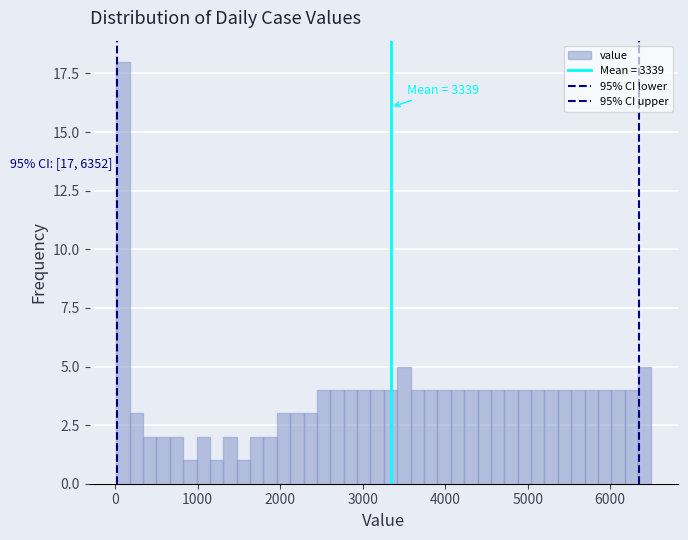

Read against the x-axis, roughly where is the centre of the tallest bar?

100